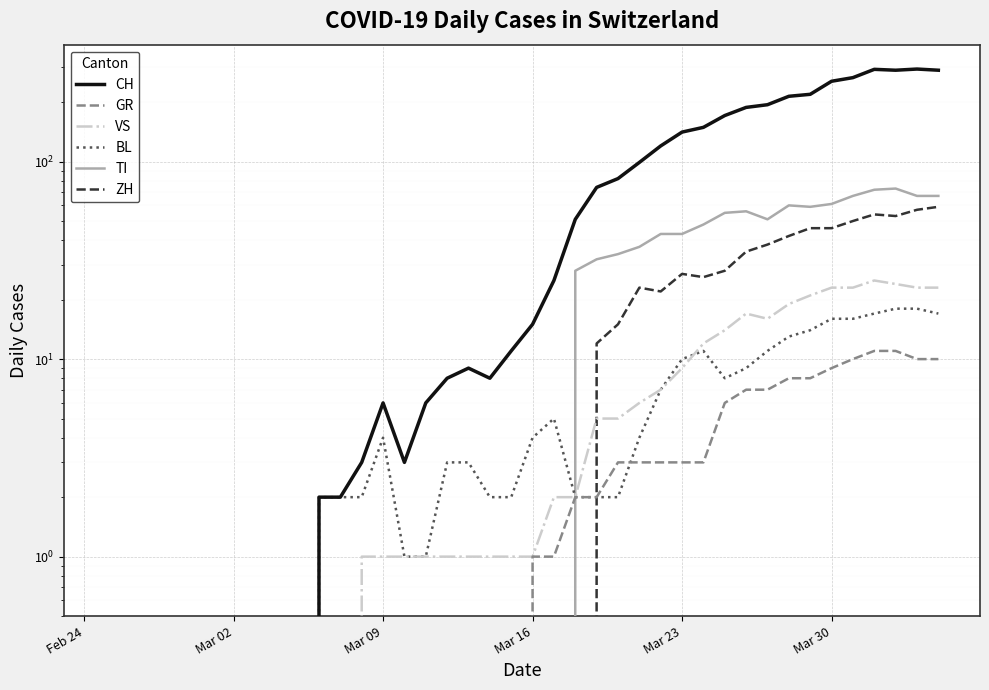

In VS, how many points are higher than both neighbors (excluding endpoints)?

2